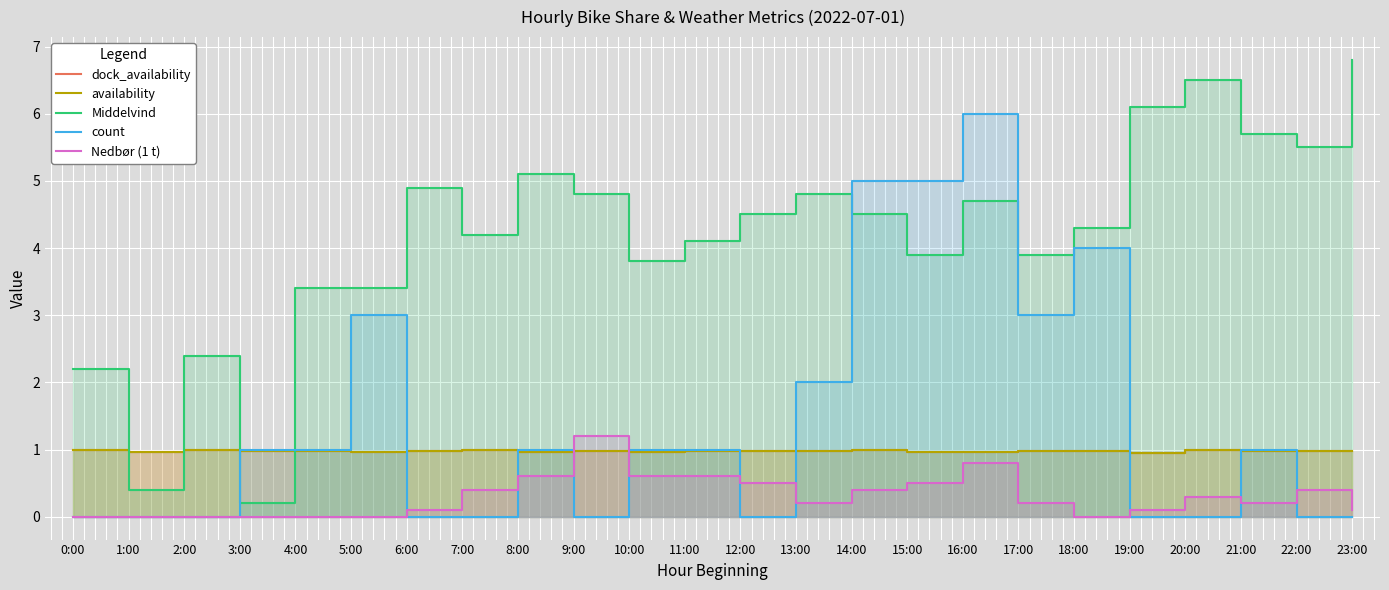

Reading left to right, list all the values displayed in this chart.

dock_availability: 0:00=1.0	1:00=1.0	2:00=1.0	3:00=1.0	4:00=1.0	5:00=1.0	6:00=1.0	7:00=1.0	8:00=1.0	9:00=1.0	10:00=1.0	11:00=1.0	12:00=1.0	13:00=1.0	14:00=1.0	15:00=1.0	16:00=1.0	17:00=1.0	18:00=1.0	19:00=0.9	20:00=1.0	21:00=1.0	22:00=1.0	23:00=1.0
availability: 0:00=1.0	1:00=1.0	2:00=1.0	3:00=1.0	4:00=1.0	5:00=1.0	6:00=1.0	7:00=1.0	8:00=1.0	9:00=1.0	10:00=1.0	11:00=1.0	12:00=1.0	13:00=1.0	14:00=1.0	15:00=1.0	16:00=1.0	17:00=1.0	18:00=1.0	19:00=0.9	20:00=1.0	21:00=1.0	22:00=1.0	23:00=1.0
Middelvind: 0:00=2.2	1:00=0.4	2:00=2.4	3:00=0.2	4:00=3.4	5:00=3.4	6:00=4.9	7:00=4.2	8:00=5.1	9:00=4.8	10:00=3.8	11:00=4.1	12:00=4.5	13:00=4.8	14:00=4.5	15:00=3.9	16:00=4.7	17:00=3.9	18:00=4.3	19:00=6.1	20:00=6.5	21:00=5.7	22:00=5.5	23:00=6.8
count: 0:00=0.0	1:00=0.0	2:00=0.0	3:00=1.0	4:00=1.0	5:00=3.0	6:00=0.0	7:00=0.0	8:00=1.0	9:00=0.0	10:00=1.0	11:00=1.0	12:00=0.0	13:00=2.0	14:00=5.0	15:00=5.0	16:00=6.0	17:00=3.0	18:00=4.0	19:00=0.0	20:00=0.0	21:00=1.0	22:00=0.0	23:00=0.0
Nedbør (1 t): 0:00=0.0	1:00=0.0	2:00=0.0	3:00=0.0	4:00=0.0	5:00=0.0	6:00=0.1	7:00=0.4	8:00=0.6	9:00=1.2	10:00=0.6	11:00=0.6	12:00=0.5	13:00=0.2	14:00=0.4	15:00=0.5	16:00=0.8	17:00=0.2	18:00=0.0	19:00=0.1	20:00=0.3	21:00=0.2	22:00=0.4	23:00=0.1